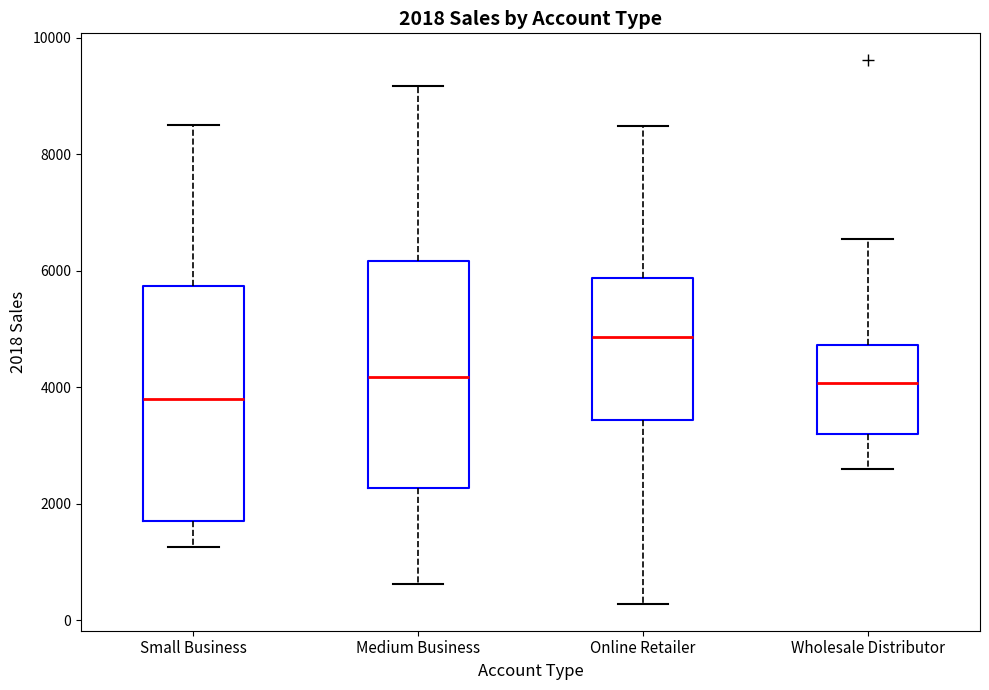

Which box has the lowest median line?

Small Business